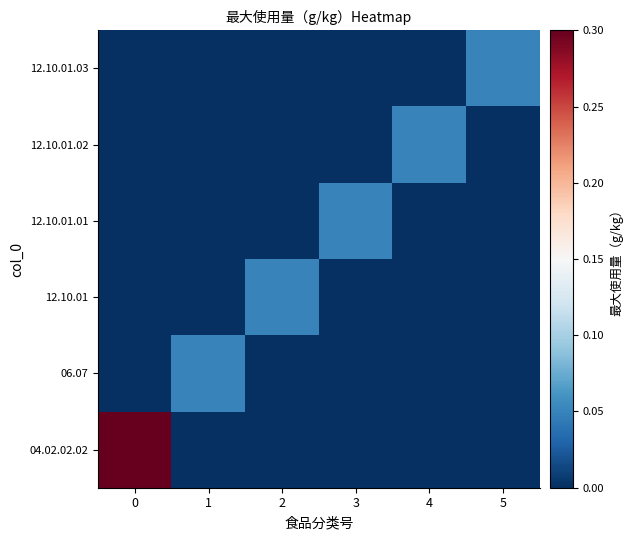

Which category has the lowest value across all series?

1